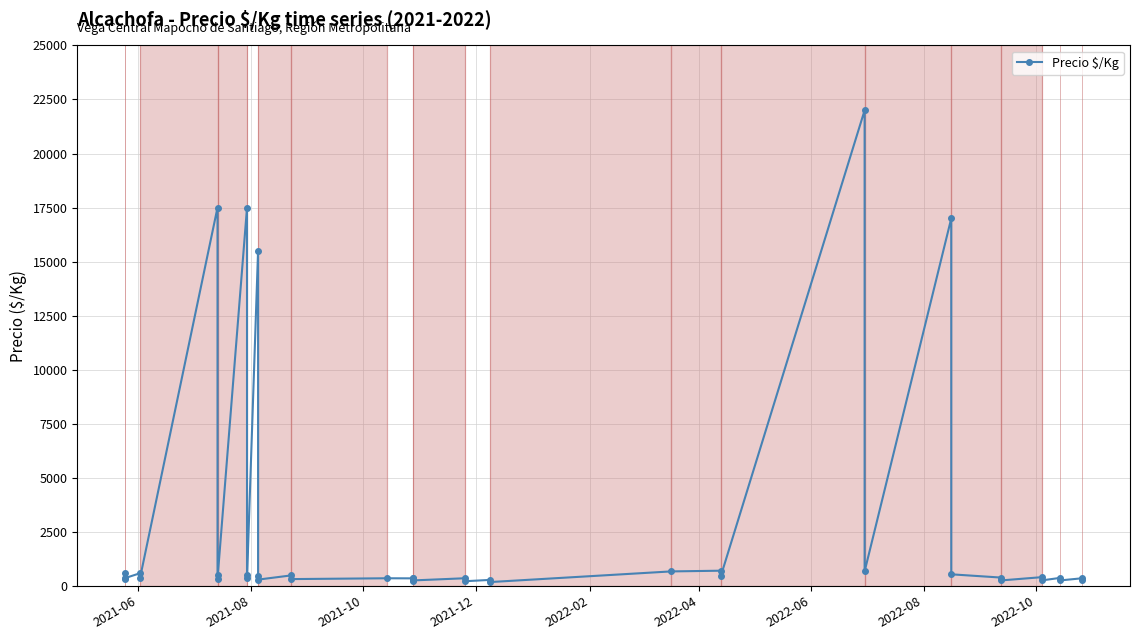

The chart shows a value of 362 at 2021-10. True or false?

True